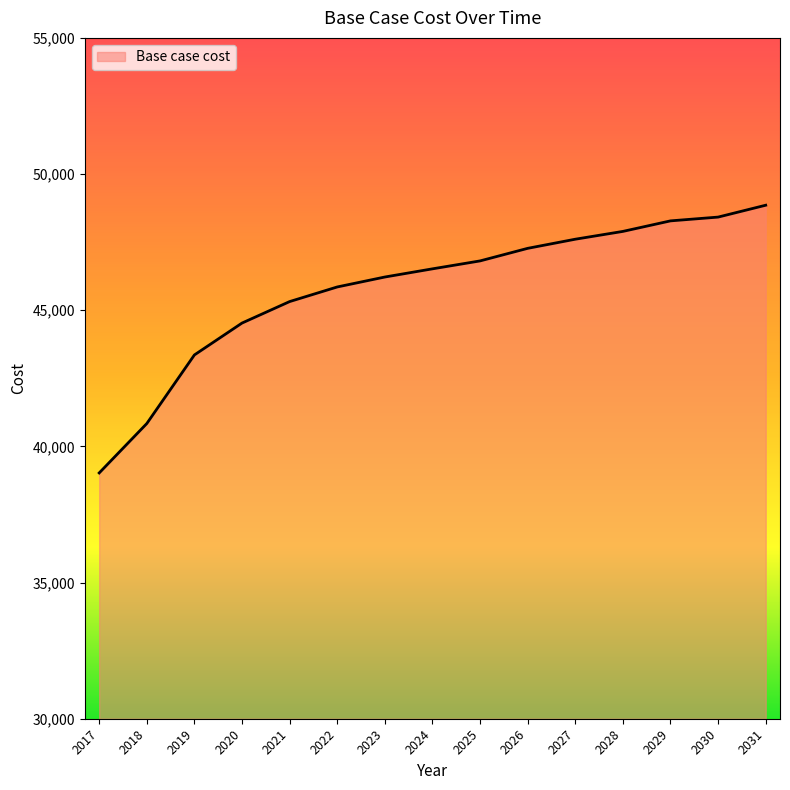

What is the approximate value at 2026?

47272.3